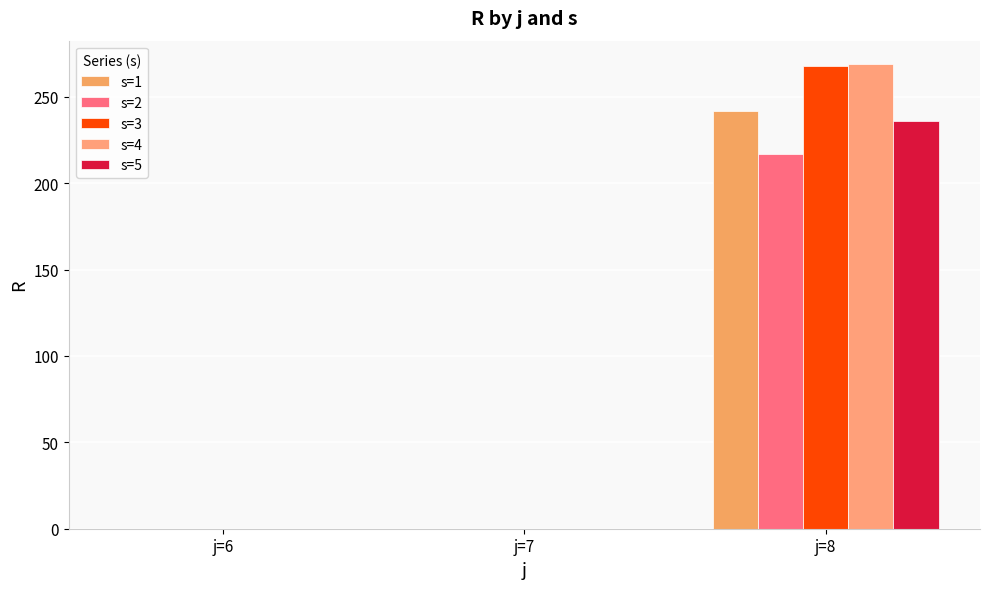

What is the sum of all s=5 values?

236